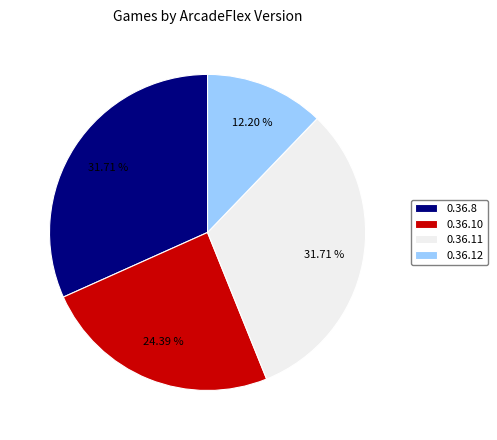

The 0.36.10 slice represents 36% of the pie. True or false?

False